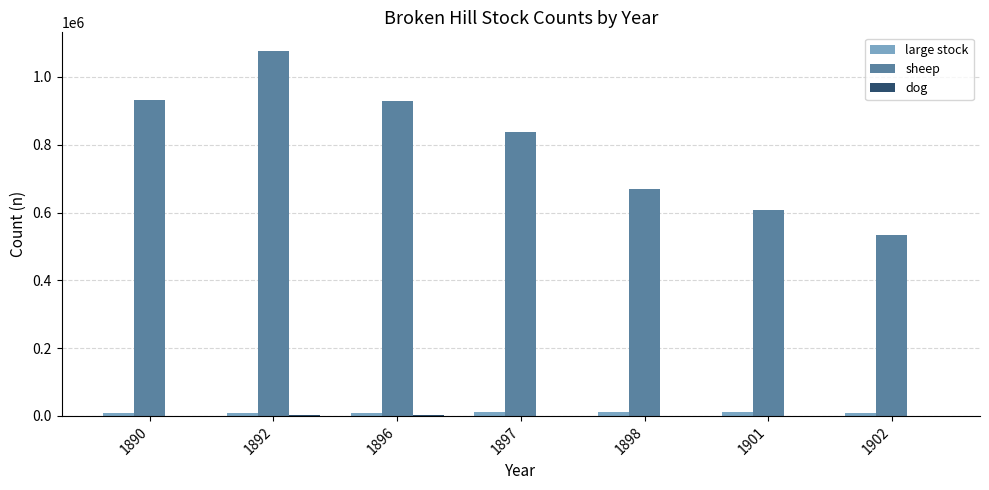

At which category is the sum across all series the highest?

1892